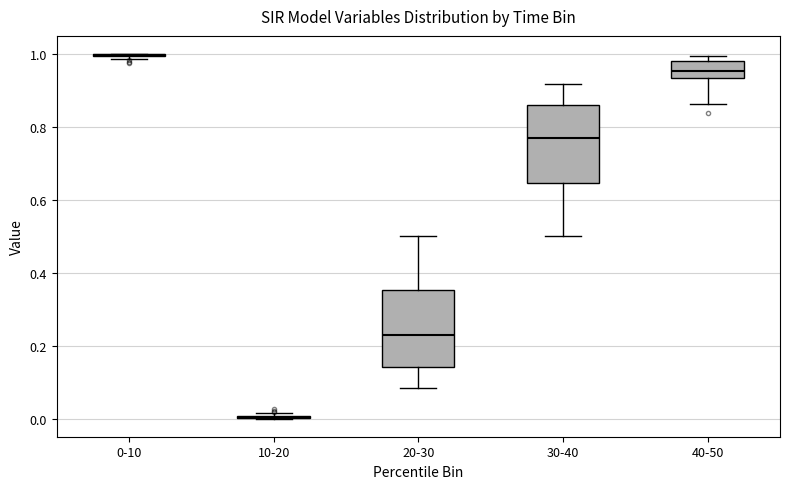

Reading left to right, read every box against the y-axis: the position of its median line, the range the box covers, and the ends of its whiskers. The values are not printed on the chart, so give them approximately, as read against the axis.

0-10: box collapsed to a line at 1.00, whiskers 0.98 to 1.00
10-20: box collapsed to a line at 0.00, whiskers 0.00 to 0.02
20-30: median 0.22, box 0.14 to 0.36, whiskers 0.08 to 0.50
30-40: median 0.78, box 0.64 to 0.86, whiskers 0.50 to 0.92
40-50: median 0.96, box 0.94 to 0.98, whiskers 0.86 to 1.00